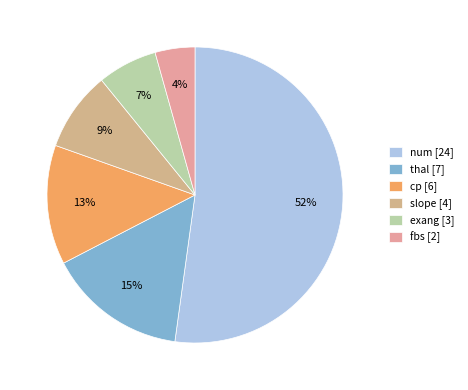

How many slices are in this pie chart?

6